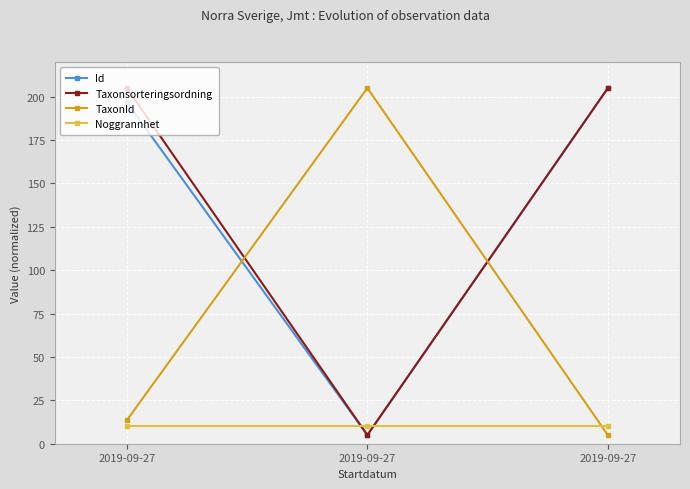

Does the chart have visible grid lines?

Yes